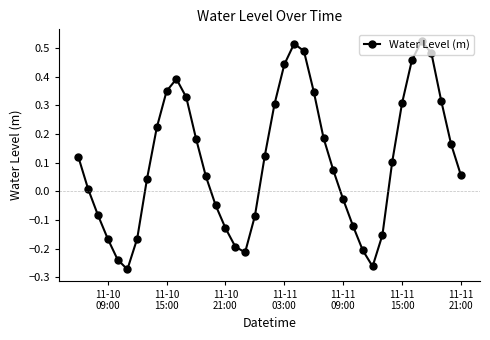

How many values are above zero?

25